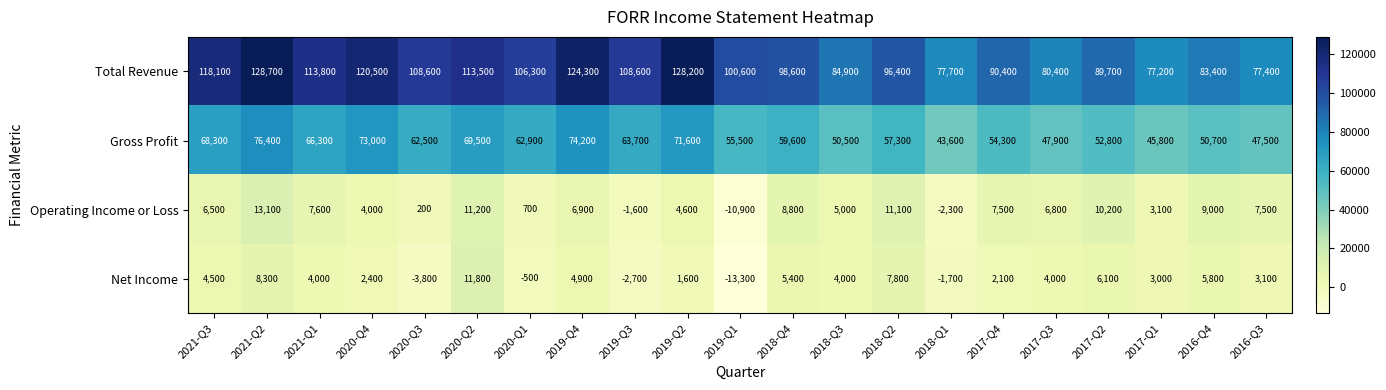

Is it true that Operating Income or Loss equals 11100 at 2018-Q2?

True